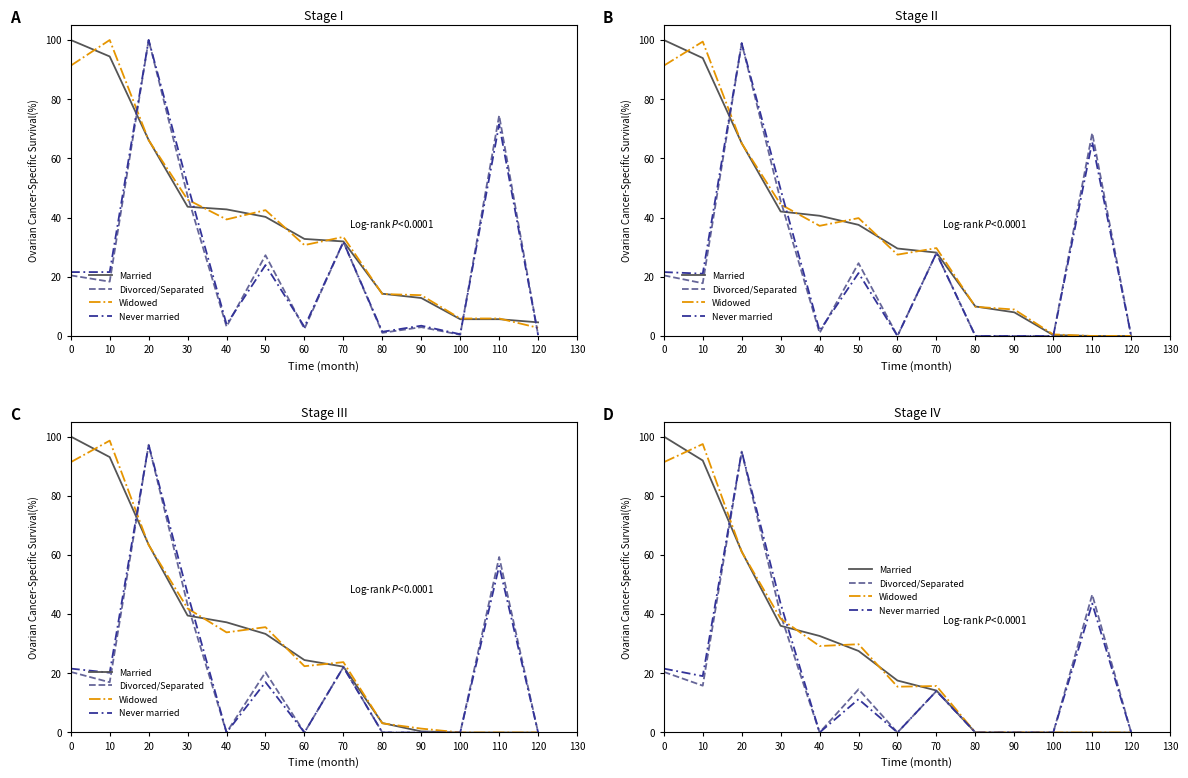

Which series has the largest range (max minus min)?

Married